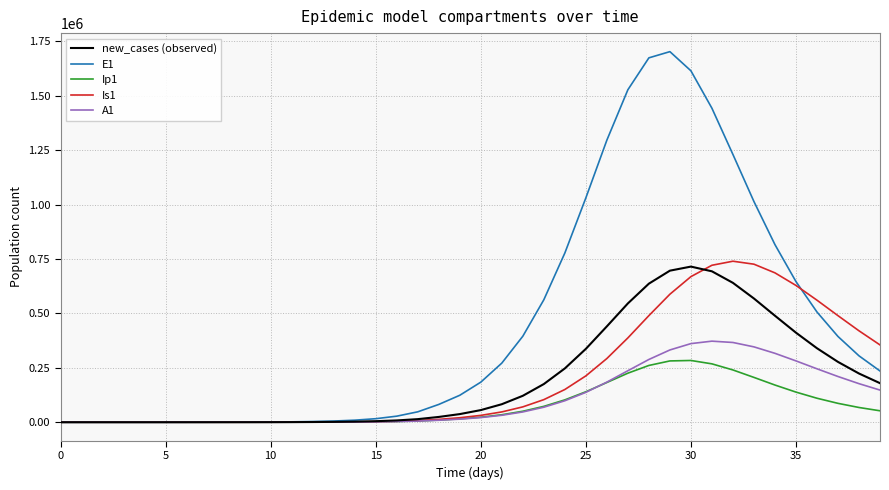

Which series has the widest spread of values?

E1